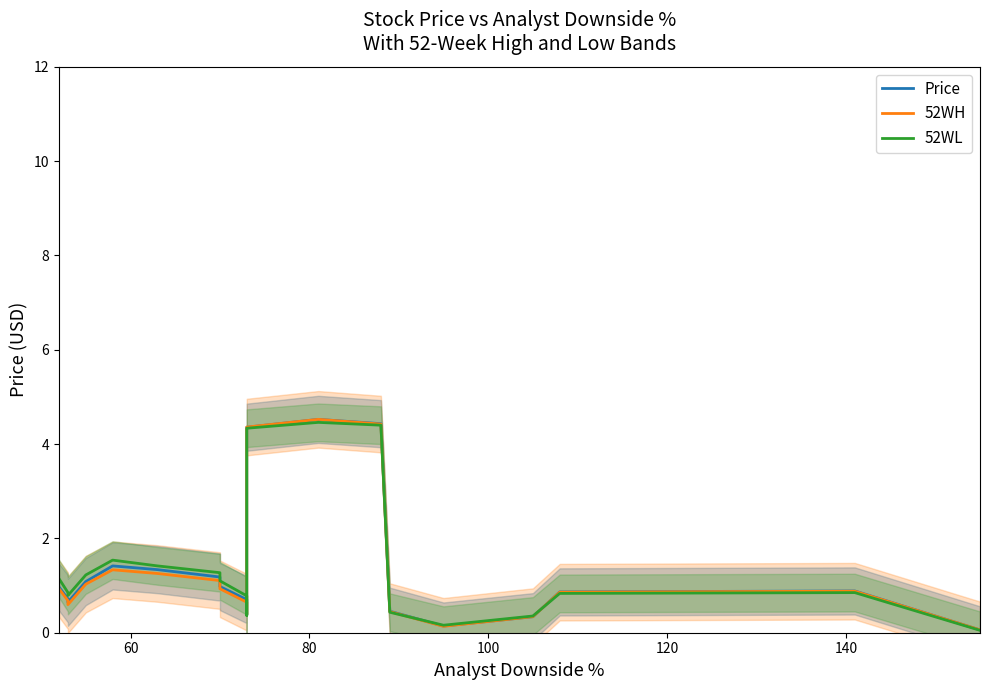

Reading left to right, list all the values displayed in this chart.

Price: 1.0	0.7	0.6	1.1	1.4	1.3	1.2	1.1	1.0	0.7	0.4	4.4	4.5	4.4	0.5	0.1	0.3	0.9	0.9	0.1
52WH: 0.9	0.7	0.6	1.0	1.3	1.3	1.1	1.1	0.9	0.6	0.4	4.4	4.5	4.4	0.4	0.1	0.3	0.9	0.9	0.1
52WL: 1.1	0.9	0.8	1.2	1.5	1.4	1.3	1.3	1.1	0.8	0.4	4.3	4.5	4.4	0.4	0.2	0.4	0.8	0.9	0.1